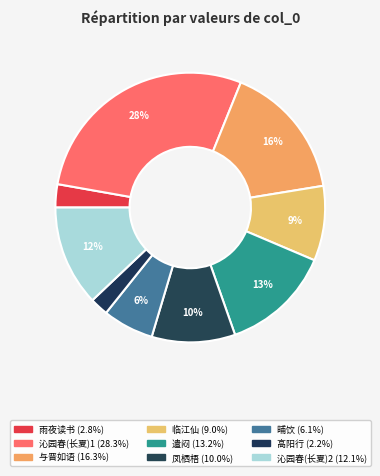

Does any single category account for the majority?

No